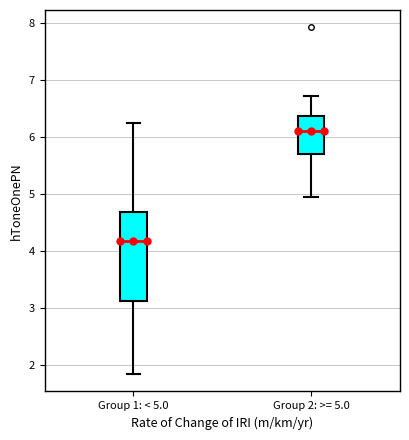

Which box has the highest median line?

Group 2: >= 5.0